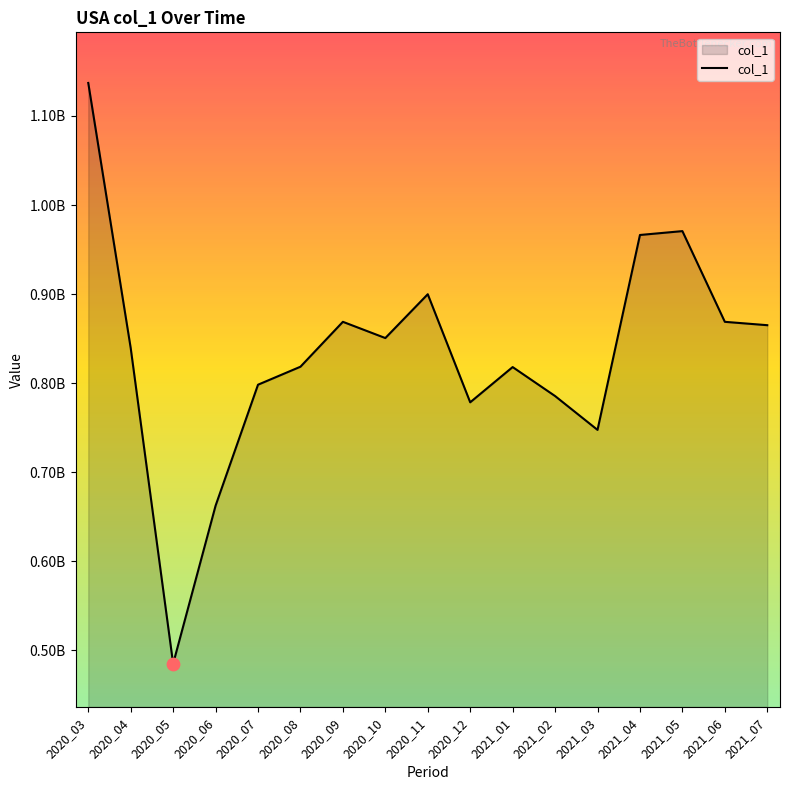

What is the ratio of the value at 2021_06 to the value at 2021_02?

1.1